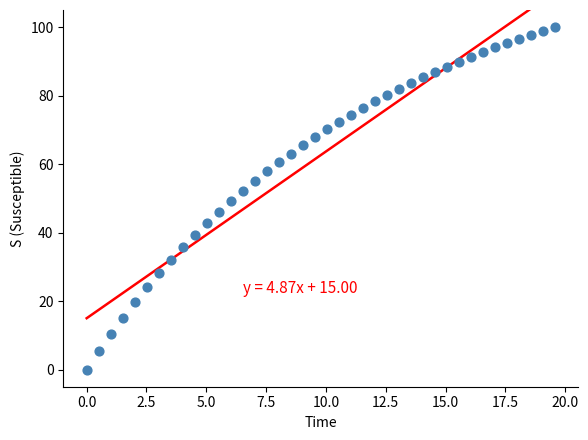

What is the range of X values (max minus min)?

19.6